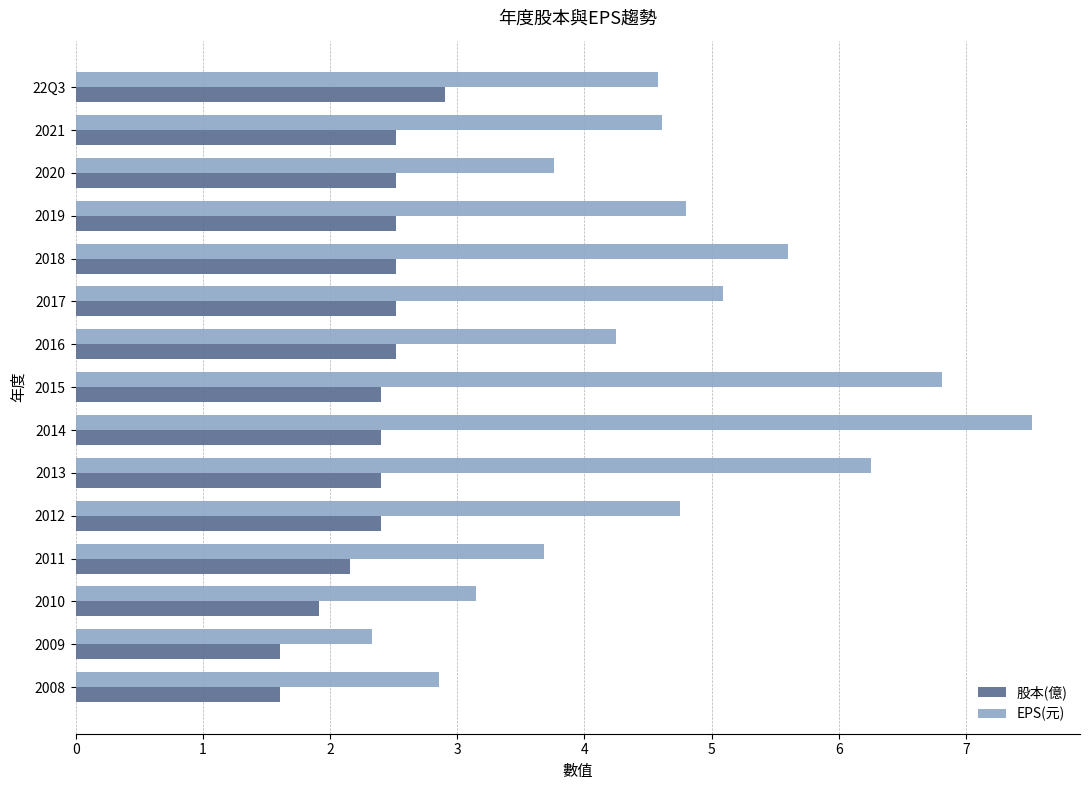

Which series has the widest spread of values?

EPS(元)